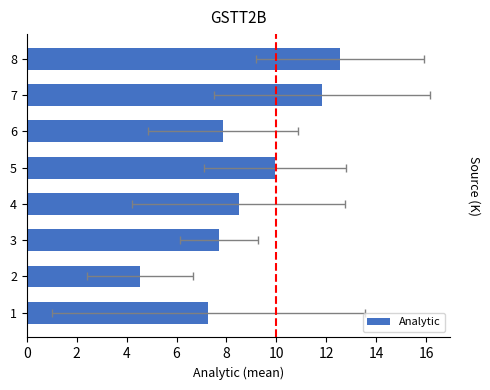

What is the value of the 6th bar from the left?

7.9